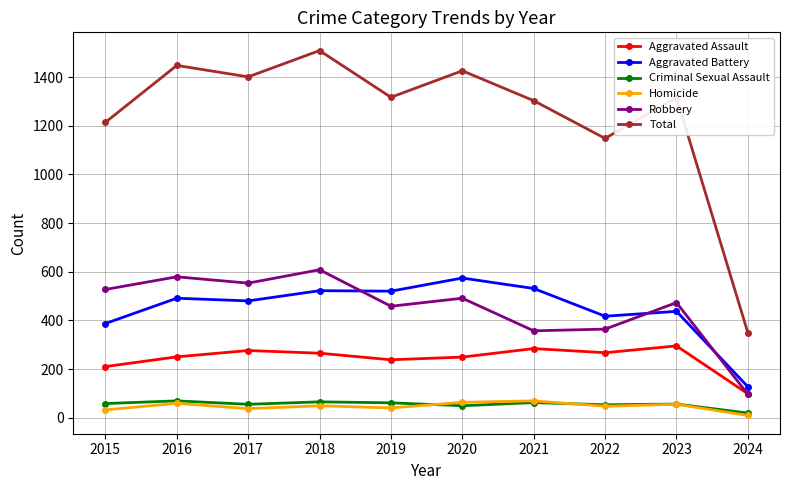

At which category does the chart reach its minimum across all series?

2024